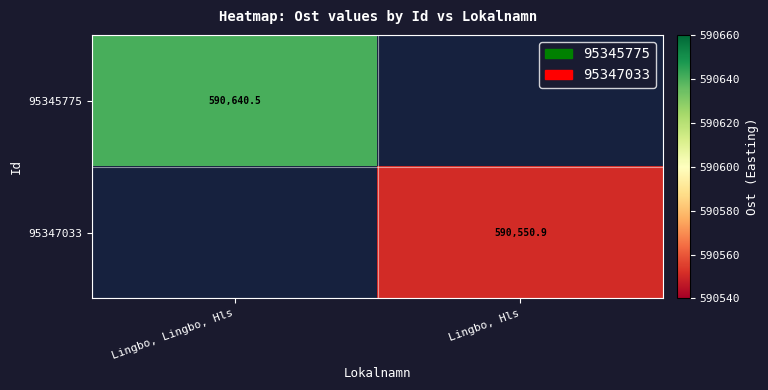

Which label corresponds to the smallest value in the chart?

Lingbo, Hls